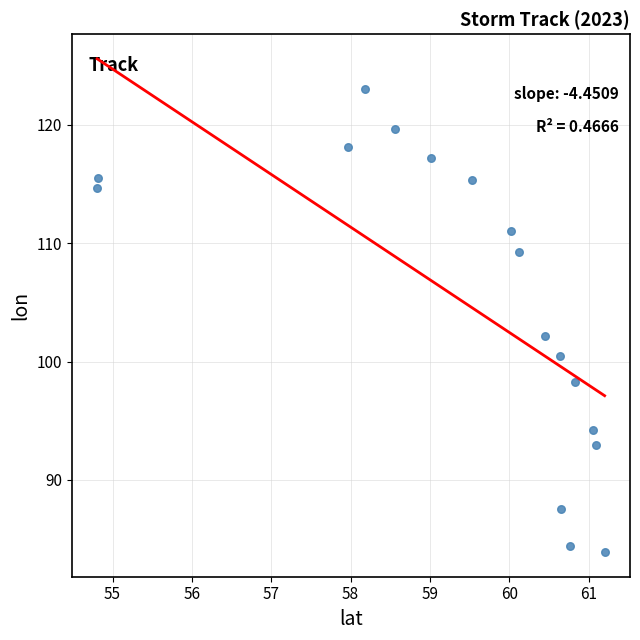

What is the range of X values (max minus min)?

6.4